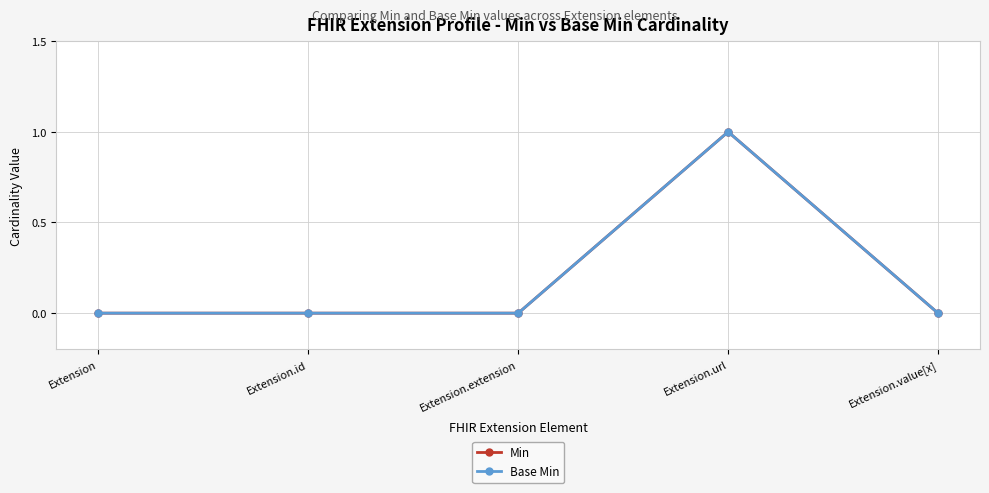

Does the chart have visible grid lines?

Yes